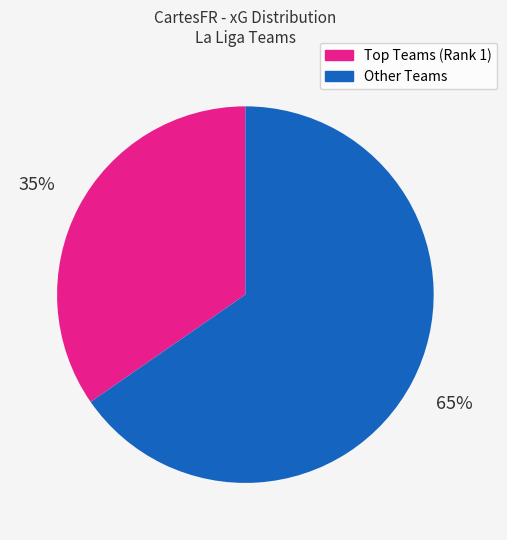

Is there a majority slice in this chart?

Yes